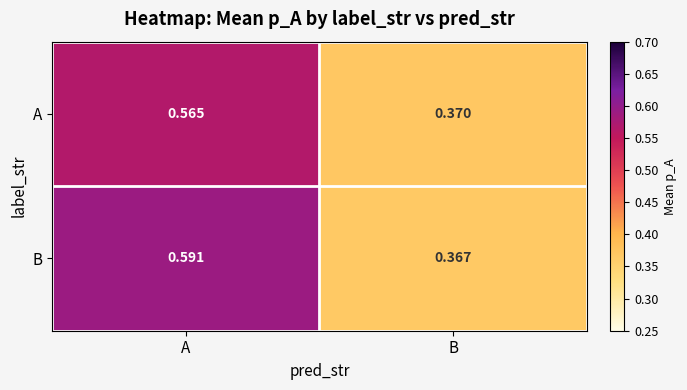

At which category is the sum across all series the highest?

A